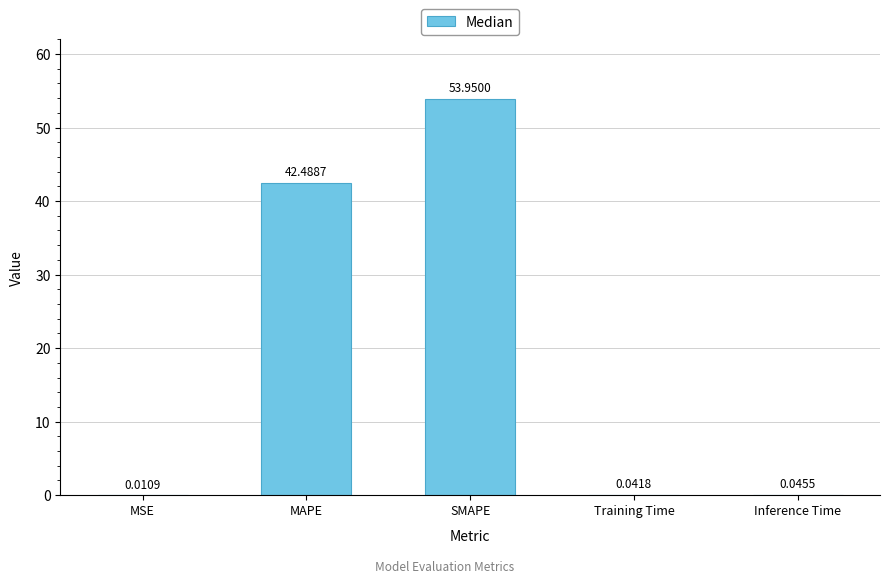

Which has a higher value, Inference Time or Training Time?

Inference Time